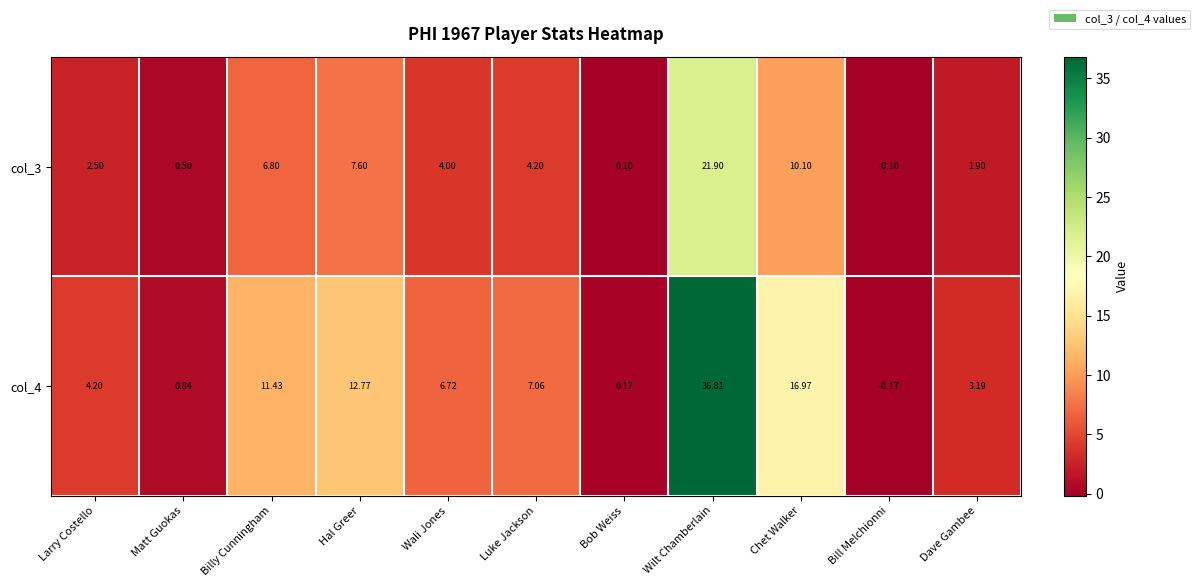

What is the difference between the highest and lowest values at Wilt Chamberlain?

14.9